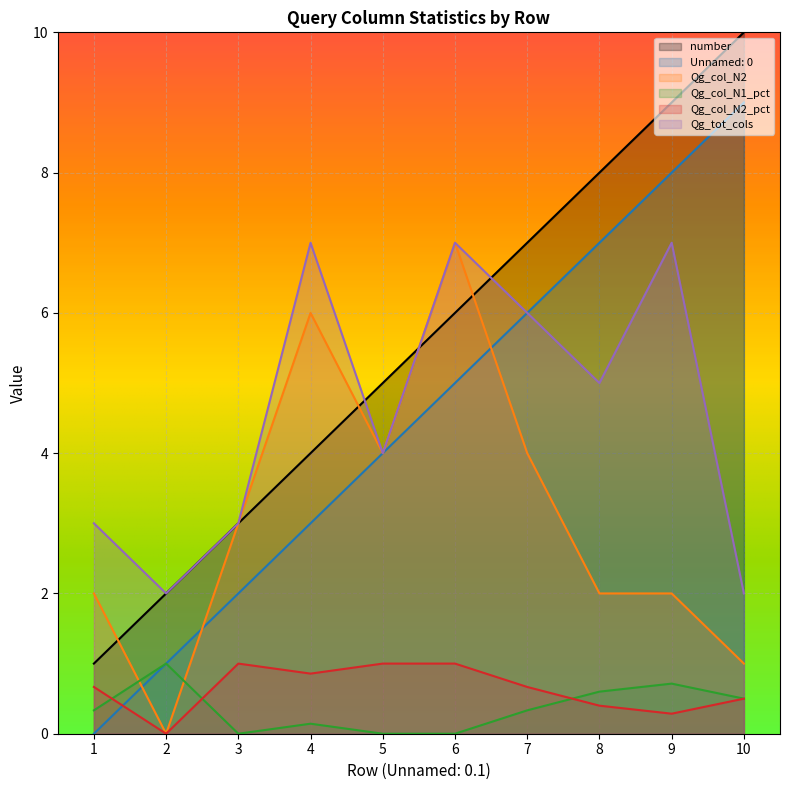

How many lines are shown in the chart?

6